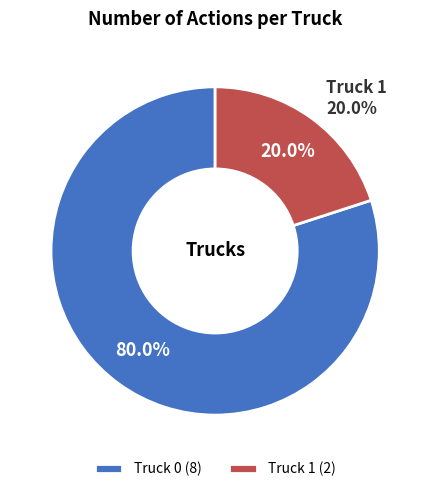

What is the total percentage of Truck 1 and Truck 0?

100.0%